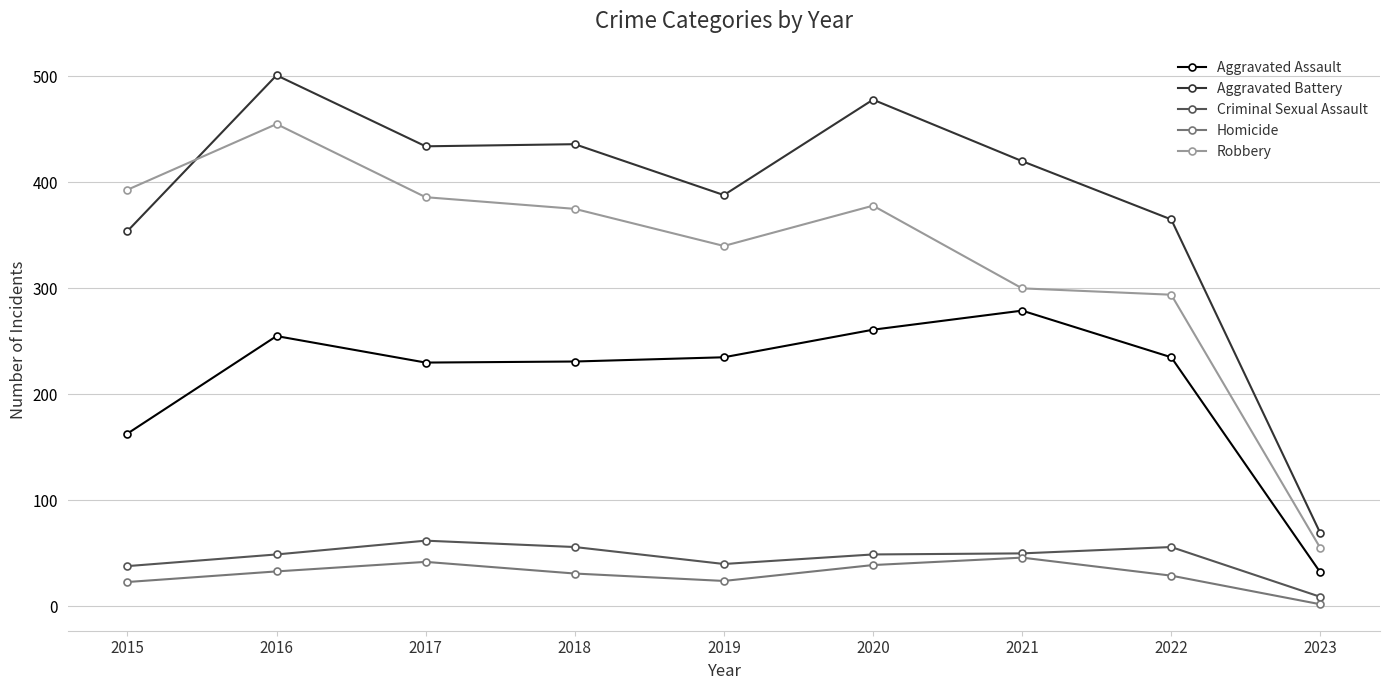

At 2023, list the series in order from smallest to largest.

Homicide, Criminal Sexual Assault, Aggravated Assault, Robbery, Aggravated Battery